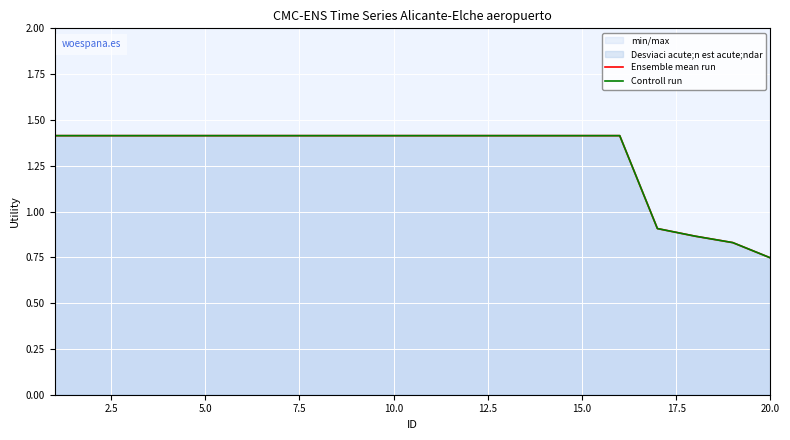

What is the total value across all series at 15.0?

2.8